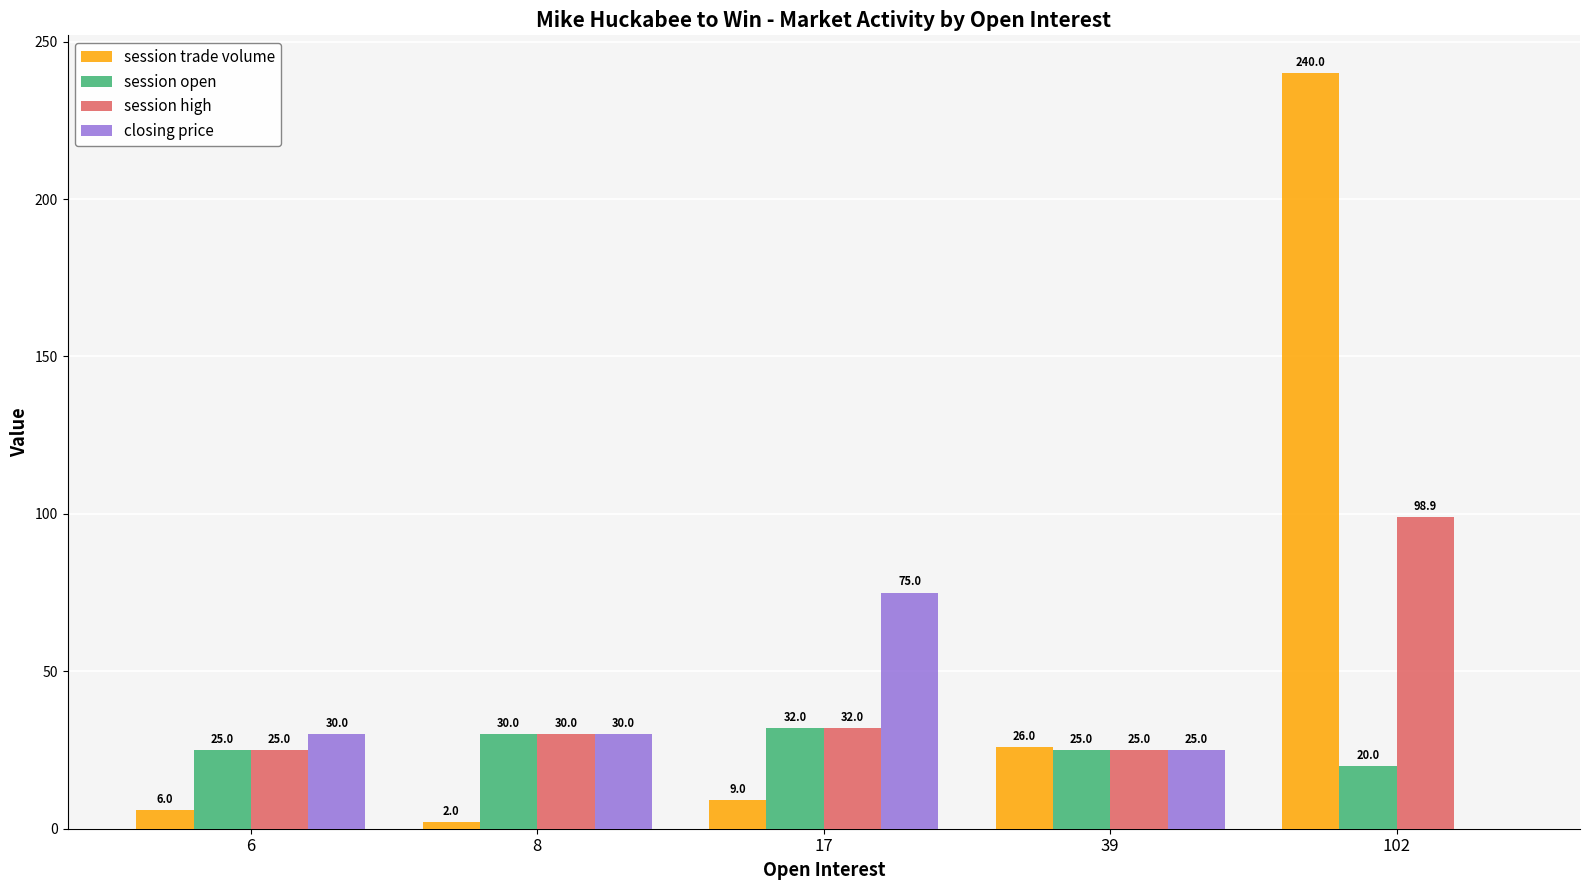

True or false: session open has a value of 13.8 at 8.

False